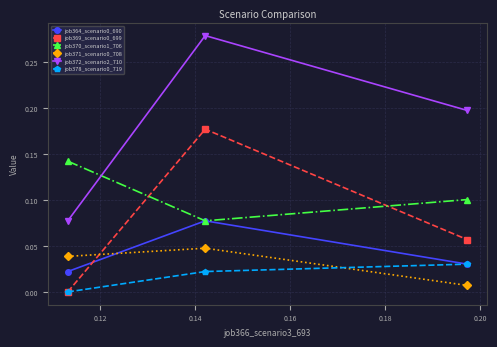

Which series has the largest range (max minus min)?

job372_scenario2_710